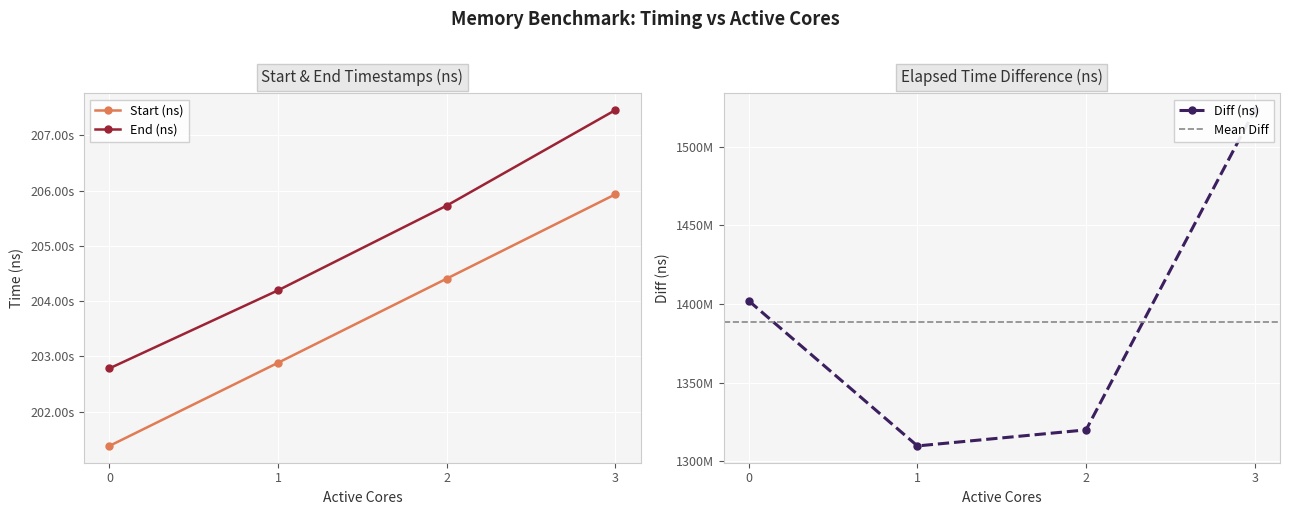

At which label is Start (ns) closest to 203656264295?

2